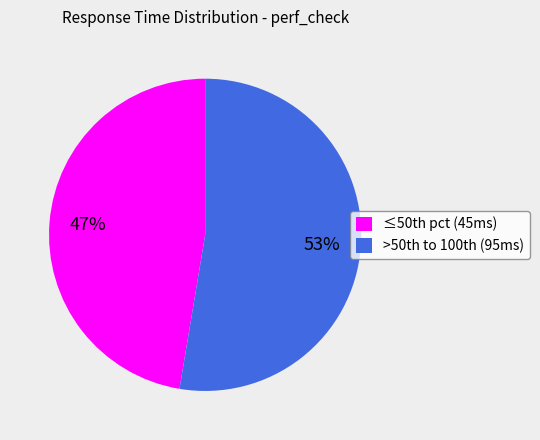

How many segments does this pie chart have?

2